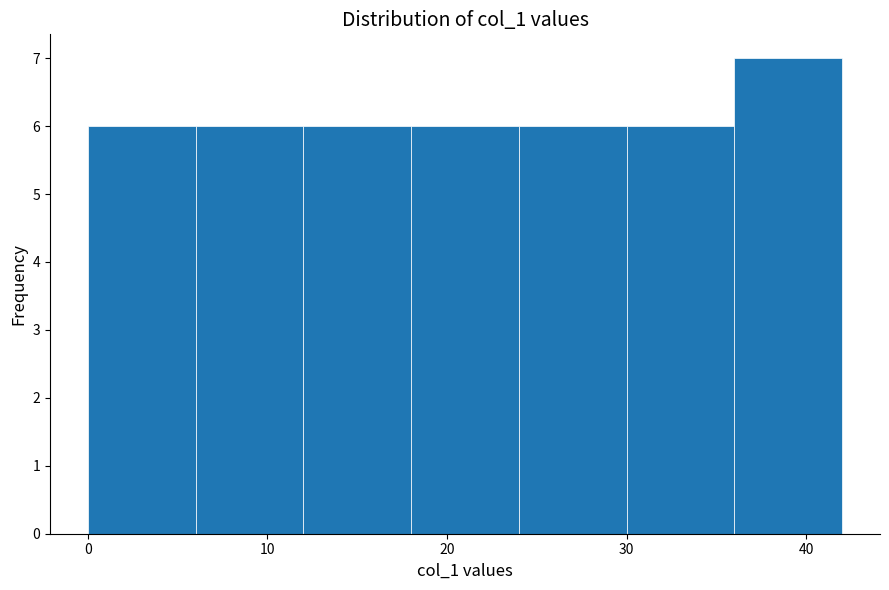

Which range on the x-axis has the tallest bar?

36 to 42